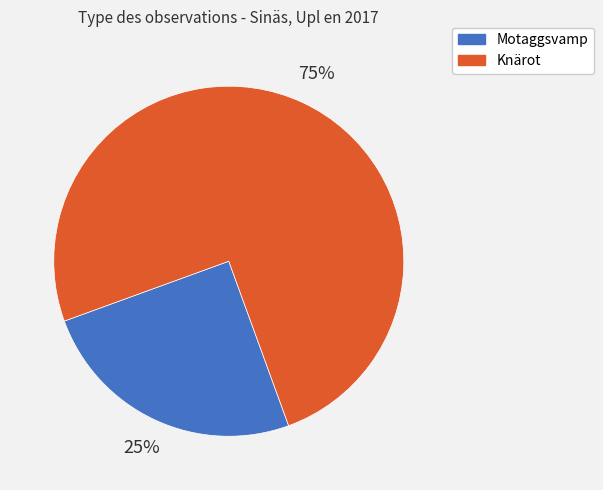

Rank the categories by value from highest to lowest.

Knärot, Motaggsvamp